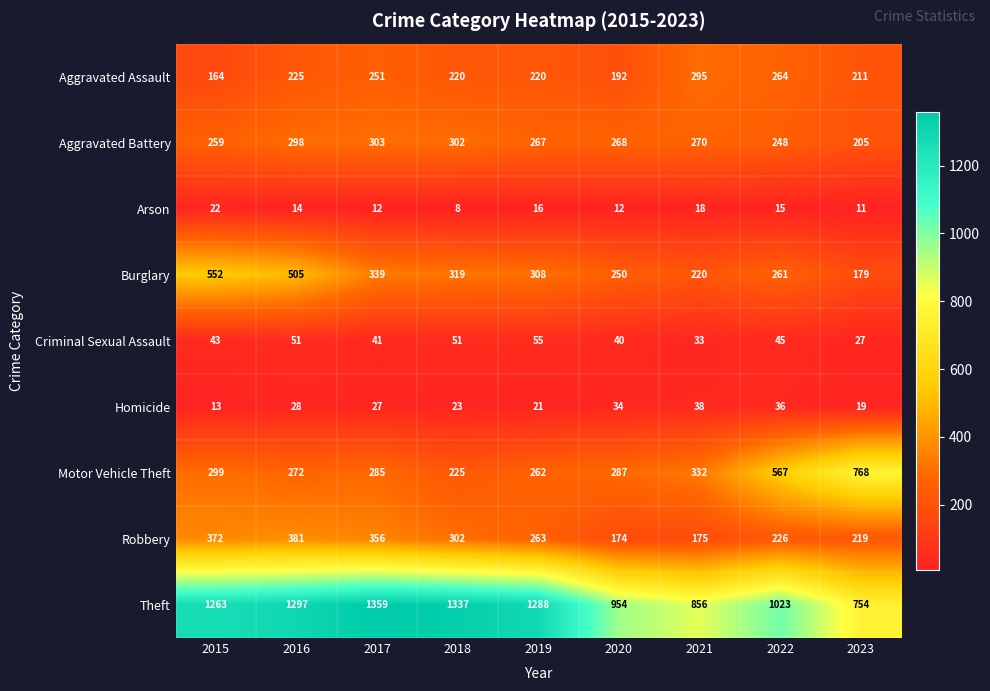

Which label corresponds to the smallest value in the chart?

2018